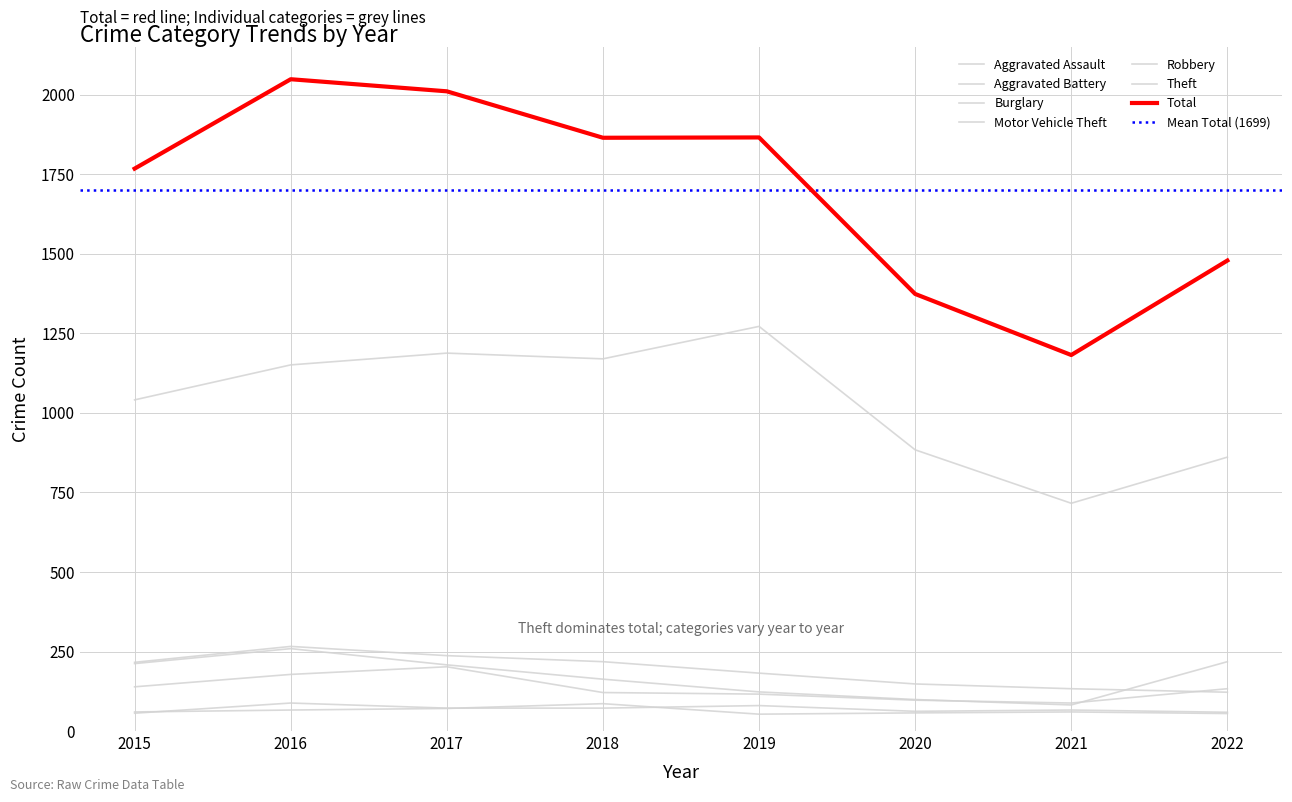

The value of Aggravated Assault at 2015 is 56. True or false?

True